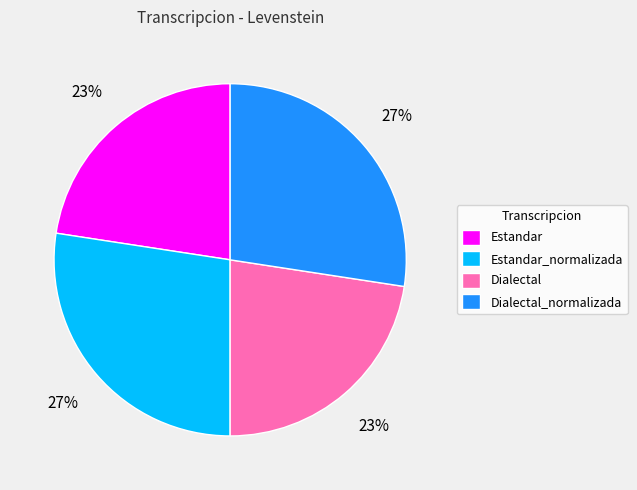

To the nearest percent, what is the average slice percentage?

25%